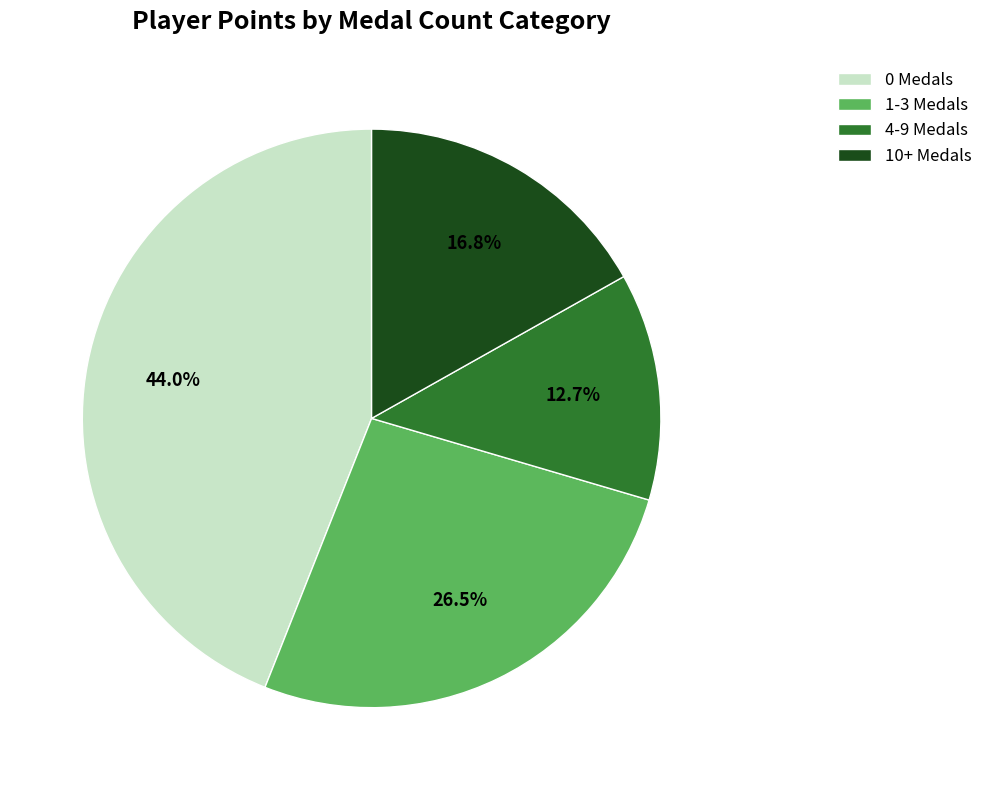

Approximately how many times larger is the value at 0 Medals compared to 1-3 Medals?

1.7